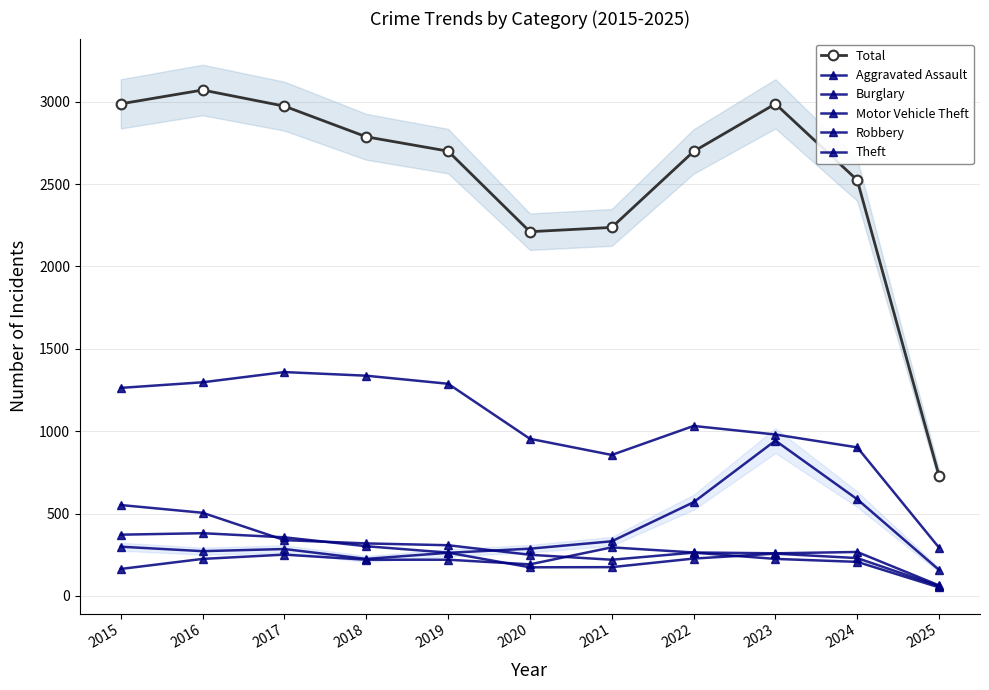

Is it true that Theft equals 1359 at 2017?

True